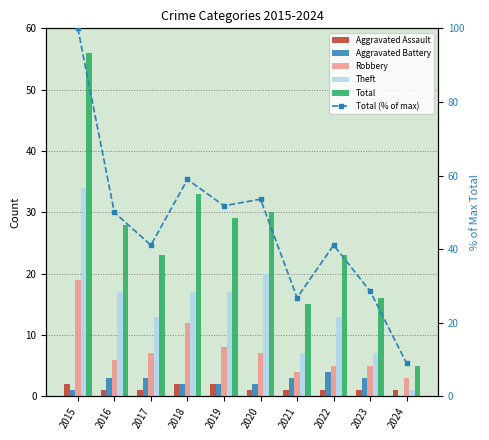

Is the value of Total at 2024 greater than the value of Aggravated Battery at 2023?

Yes